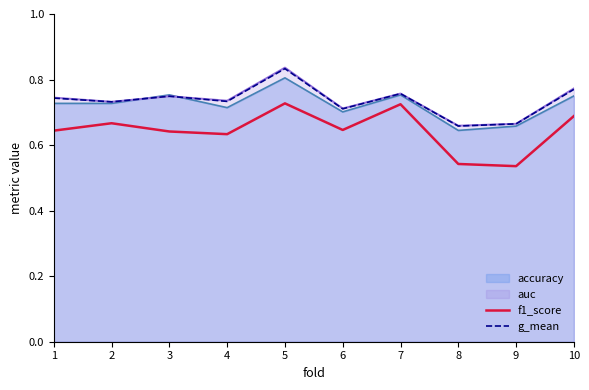

Is it true that g_mean equals 1.1 at 6?

False